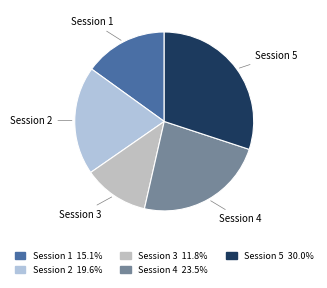

Which category has the smallest portion of the pie?

Session 3